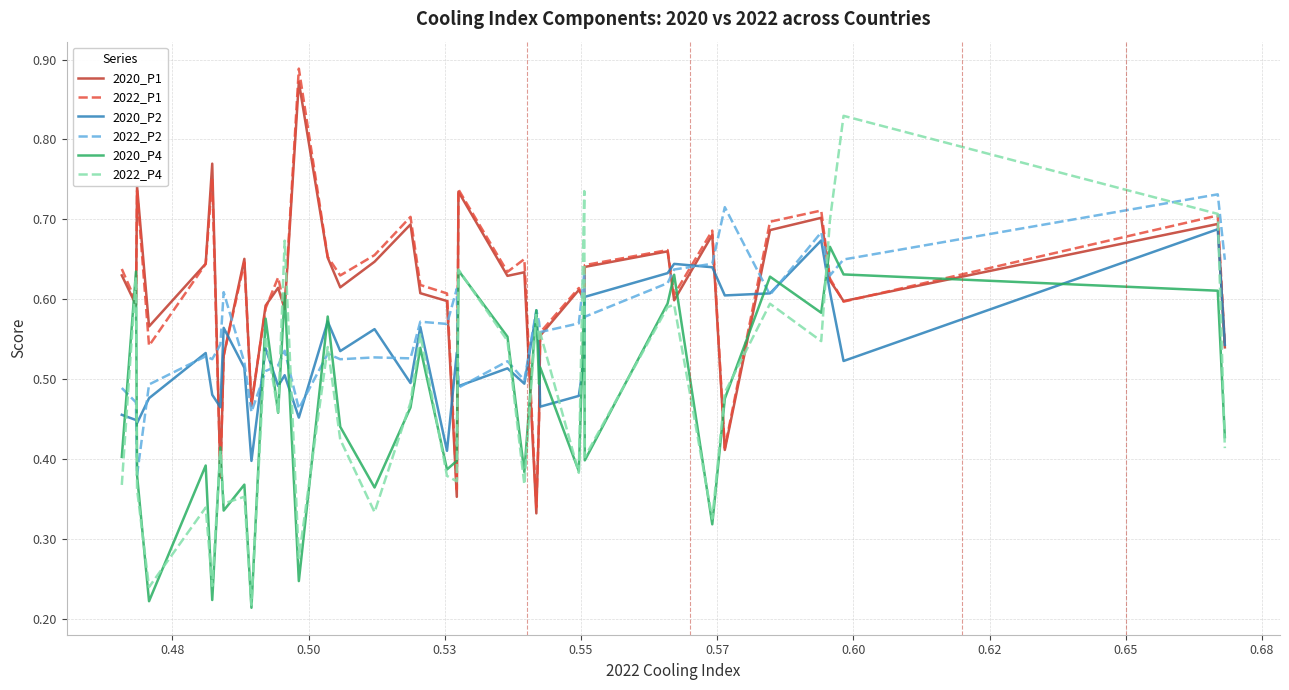

Which series has the largest range (max minus min)?

2022_P4